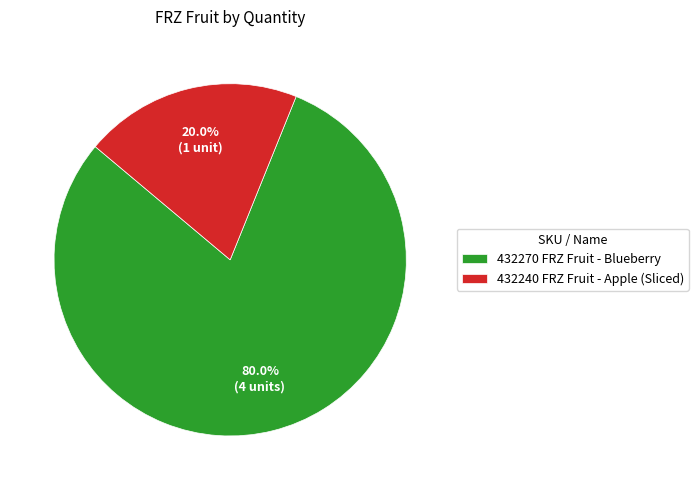

Count the number of slices in the pie.

2